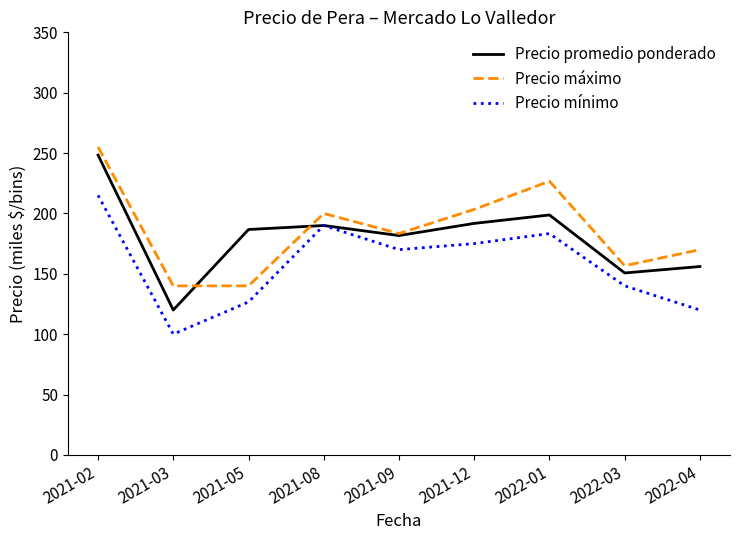

What are all the series names shown in the legend?

Precio promedio ponderado, Precio máximo, Precio mínimo